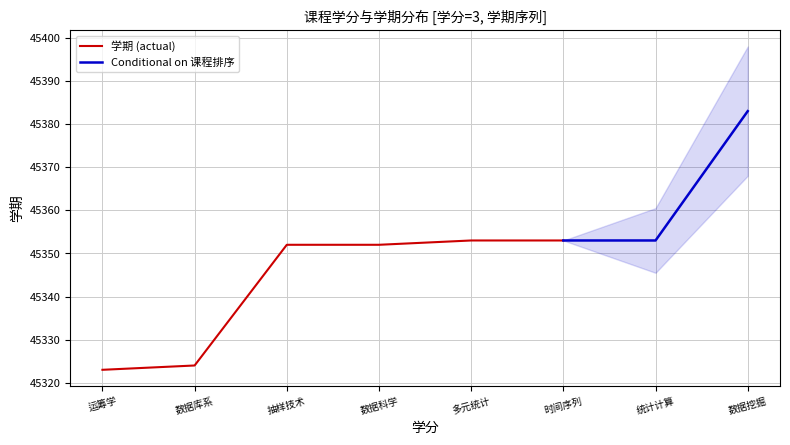

What is the maximum value for 学期 (actual)?

45353